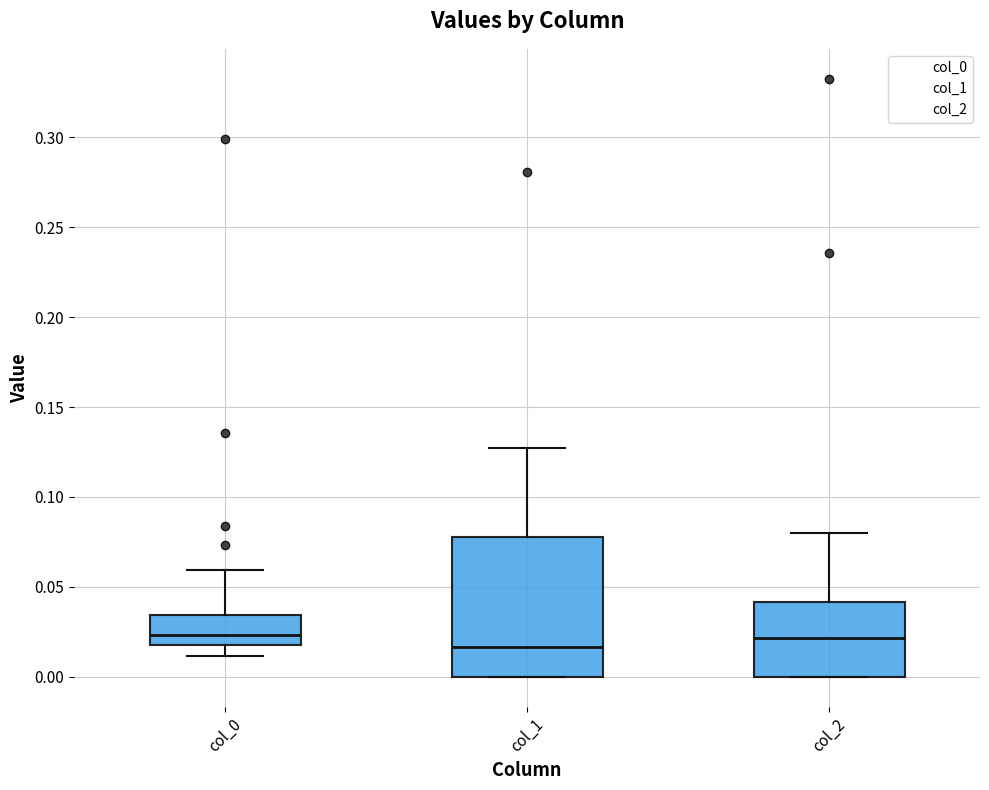

Where is the lower edge of the box for col_1 on the y-axis? The values are not printed on the chart, so give them approximately, as read against the axis.

0.000